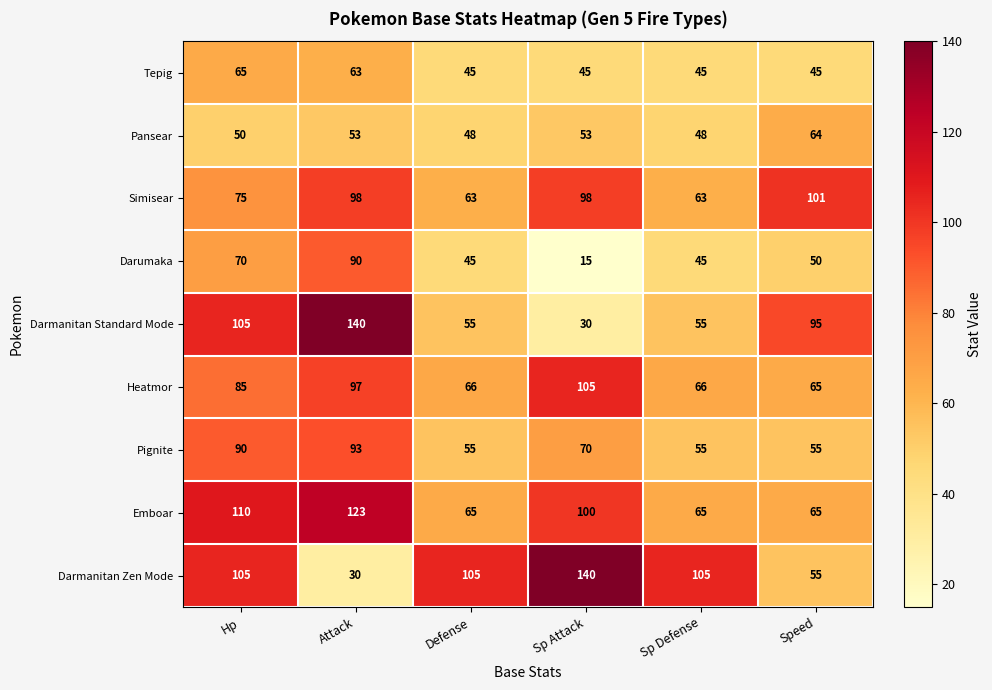

What is the total value across all series at Hp?

755